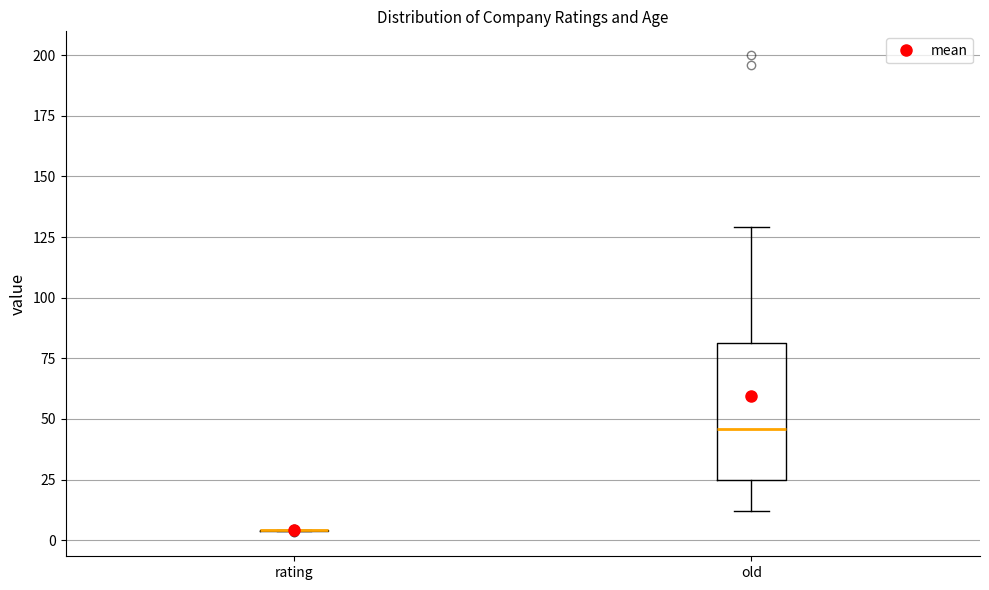

Which box is the tallest, from its lower edge to its upper edge?

old